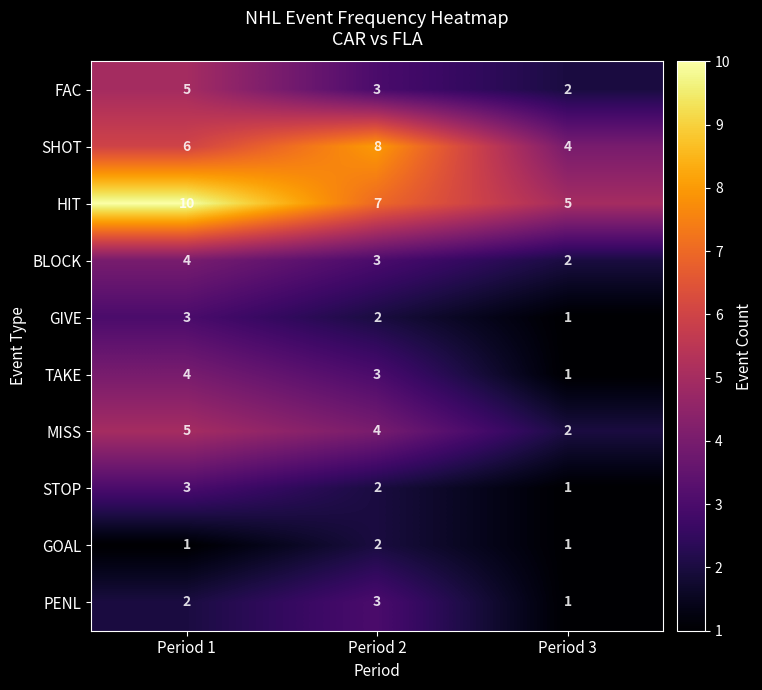

At how many categories does at least one series exceed 3?

3